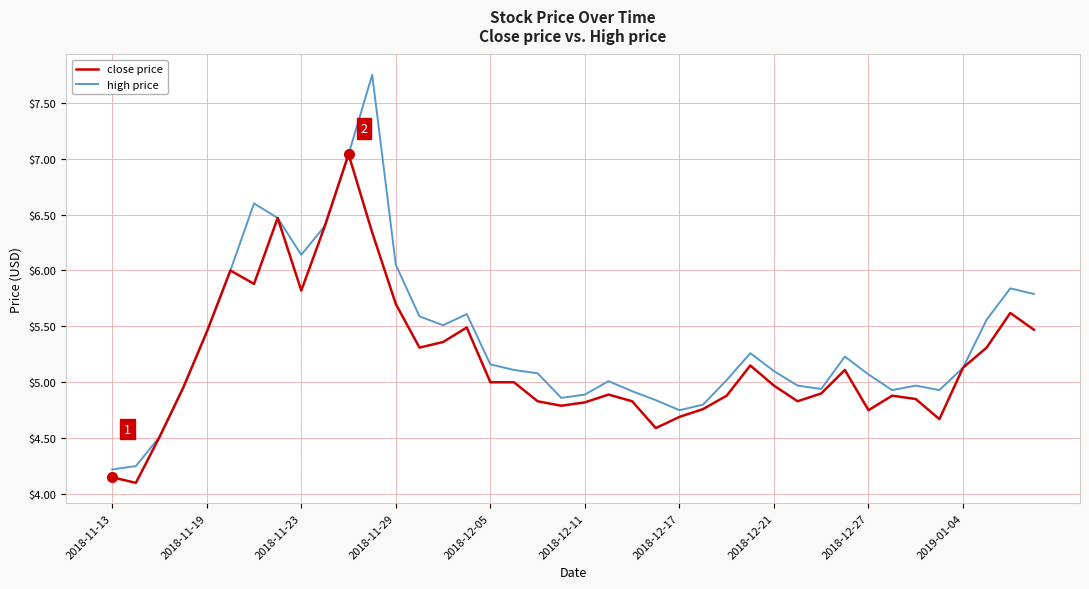

What is the minimum value for close price?

4.1